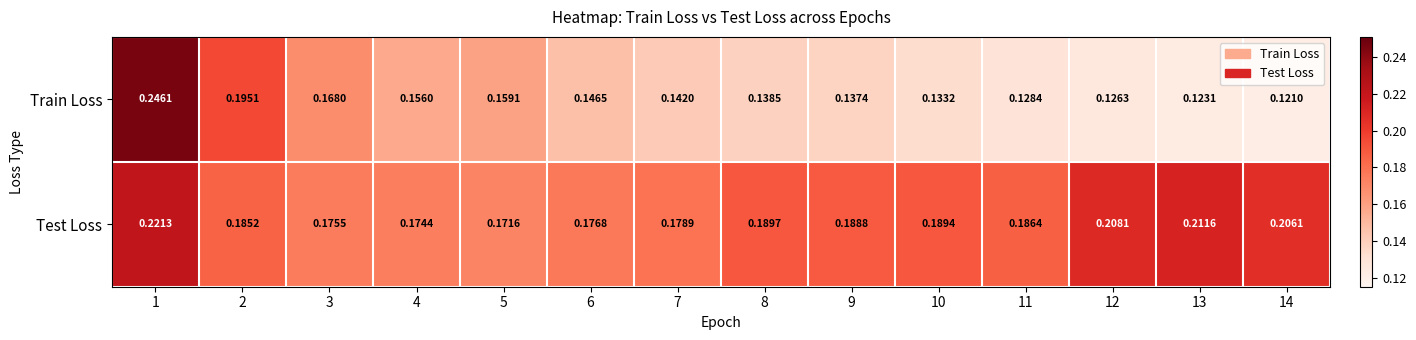

Count the number of categories in the chart.

14